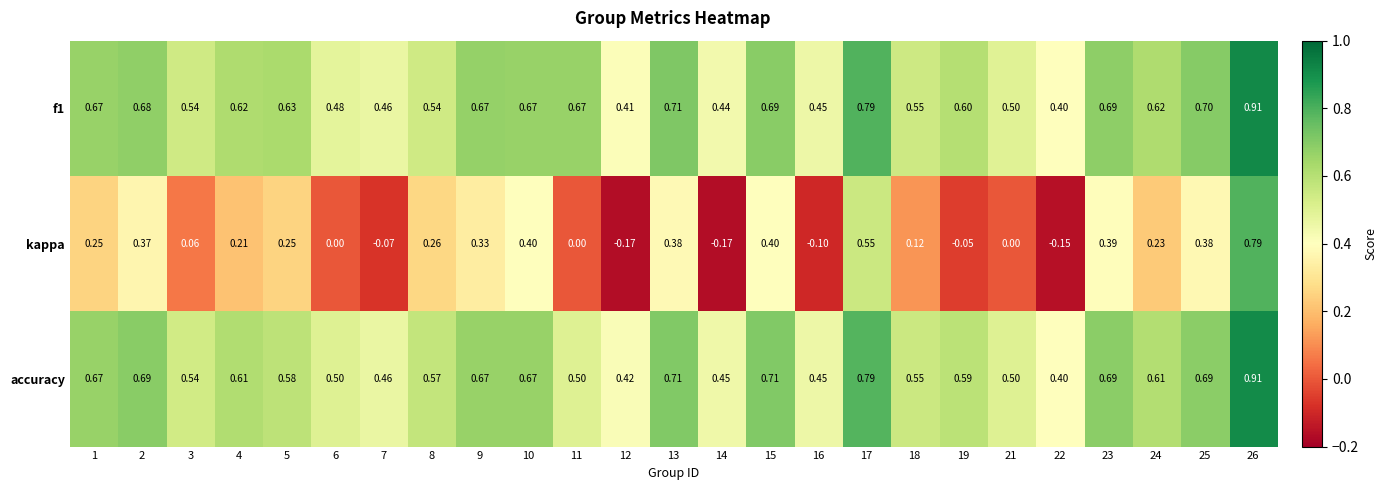

Which series has the widest spread of values?

kappa